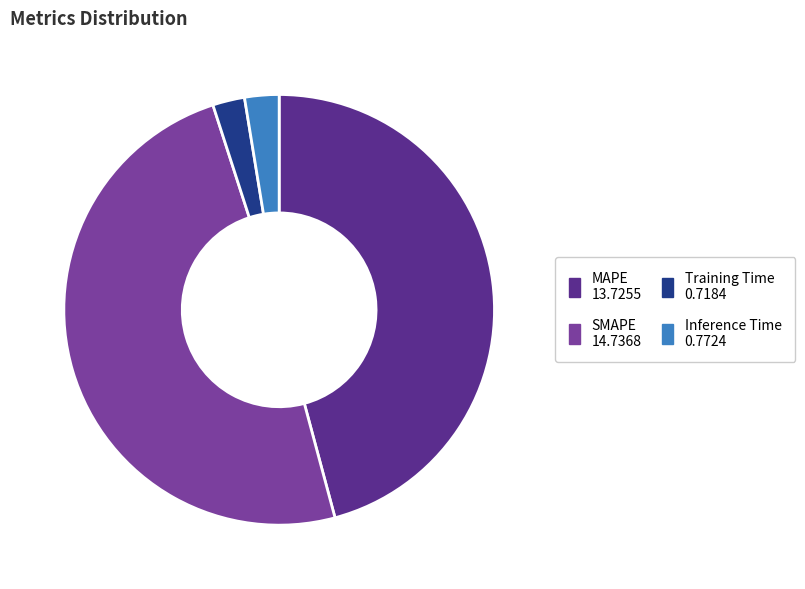

Which category has the biggest portion of the pie?

SMAPE